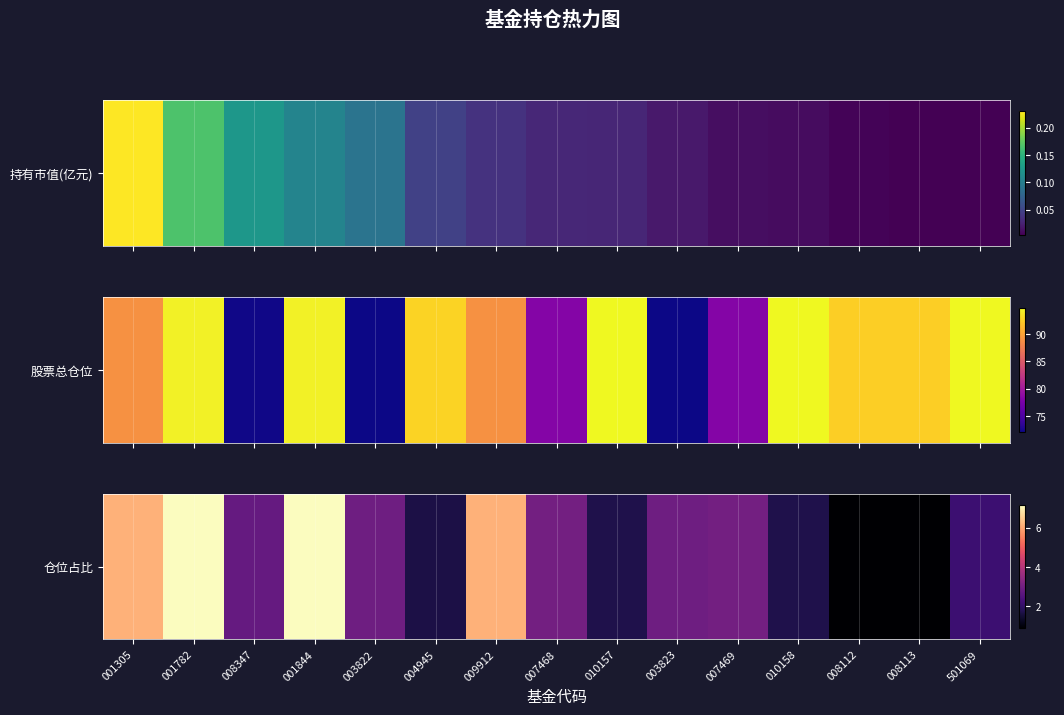

What is the difference between the maximum and minimum values?

6.3